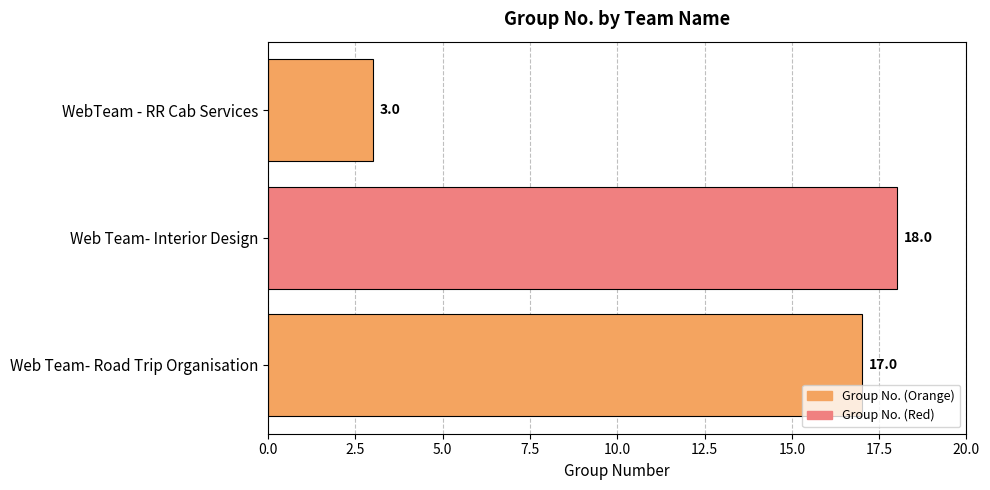

At which category does the chart reach its minimum across all series?

WebTeam - RR Cab Services